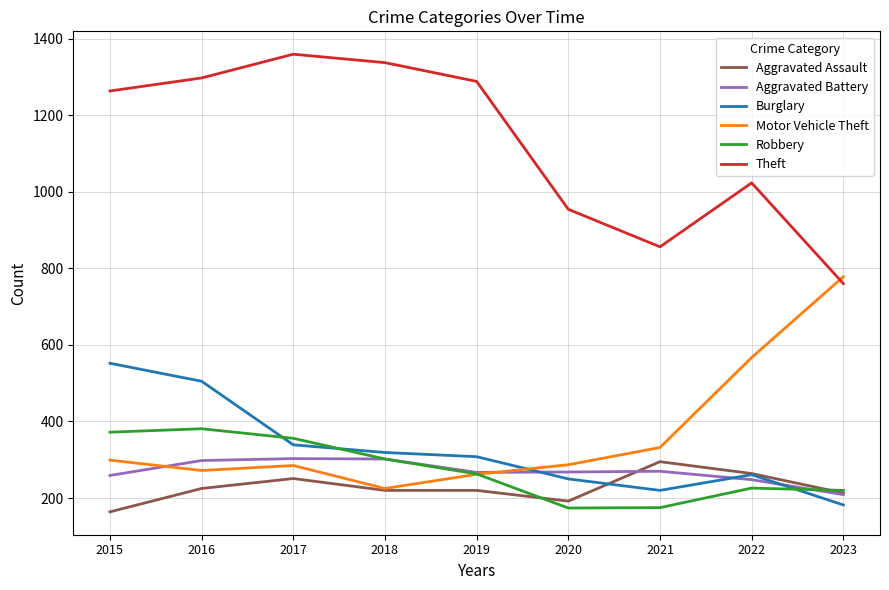

Between 2018 and 2022, which series saw the biggest shift?

Motor Vehicle Theft